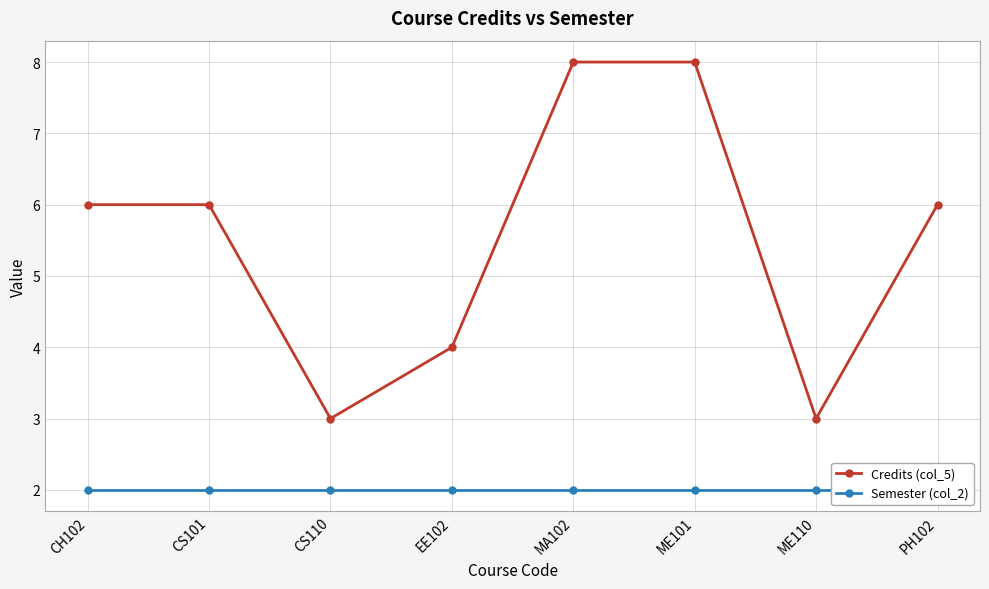

Is it true that Semester (col_2) equals 2 at MA102?

True